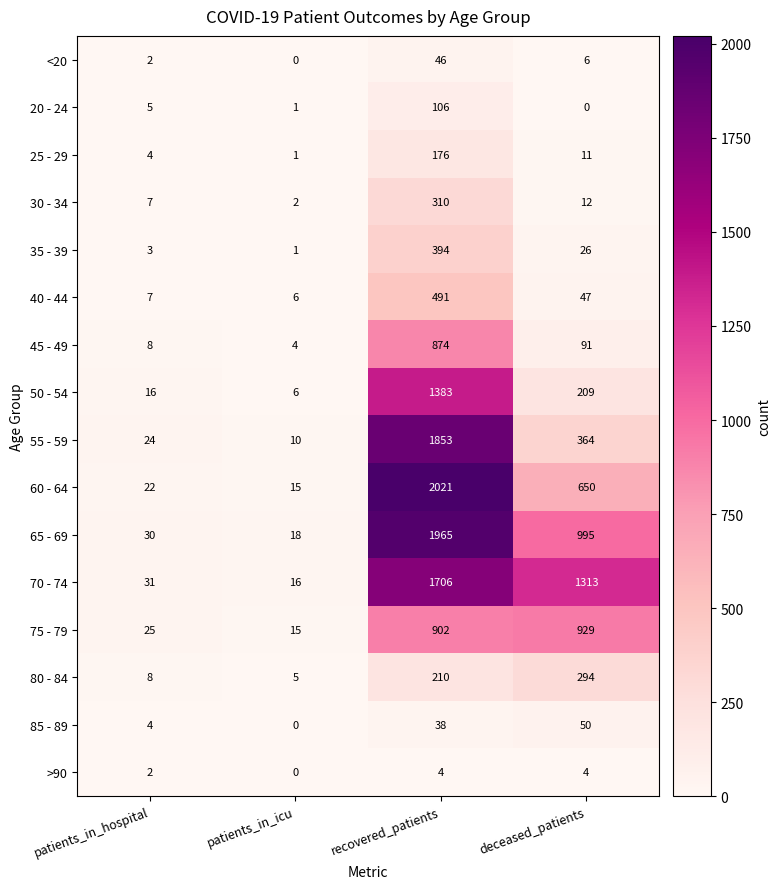

What value does the 35 - 39 series have at deceased_patients?

26